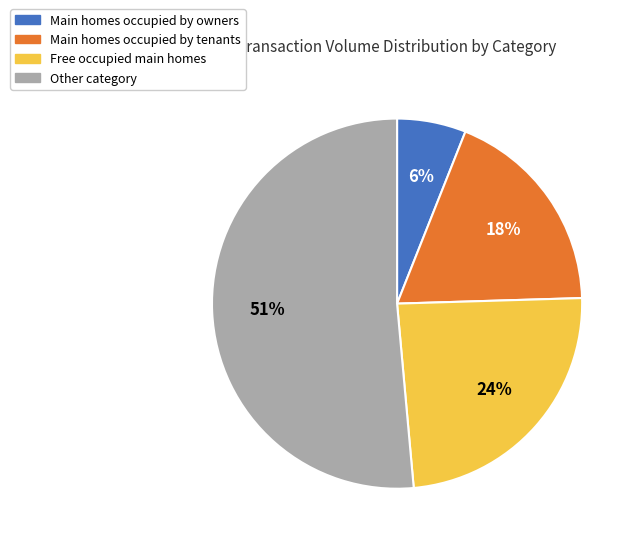

To the nearest percent, what is the difference between the largest and smallest slice percentages?

45%